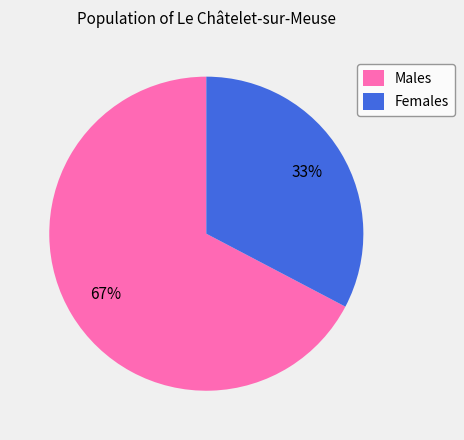

To the nearest percent, what percentage of the pie is Males?

67%